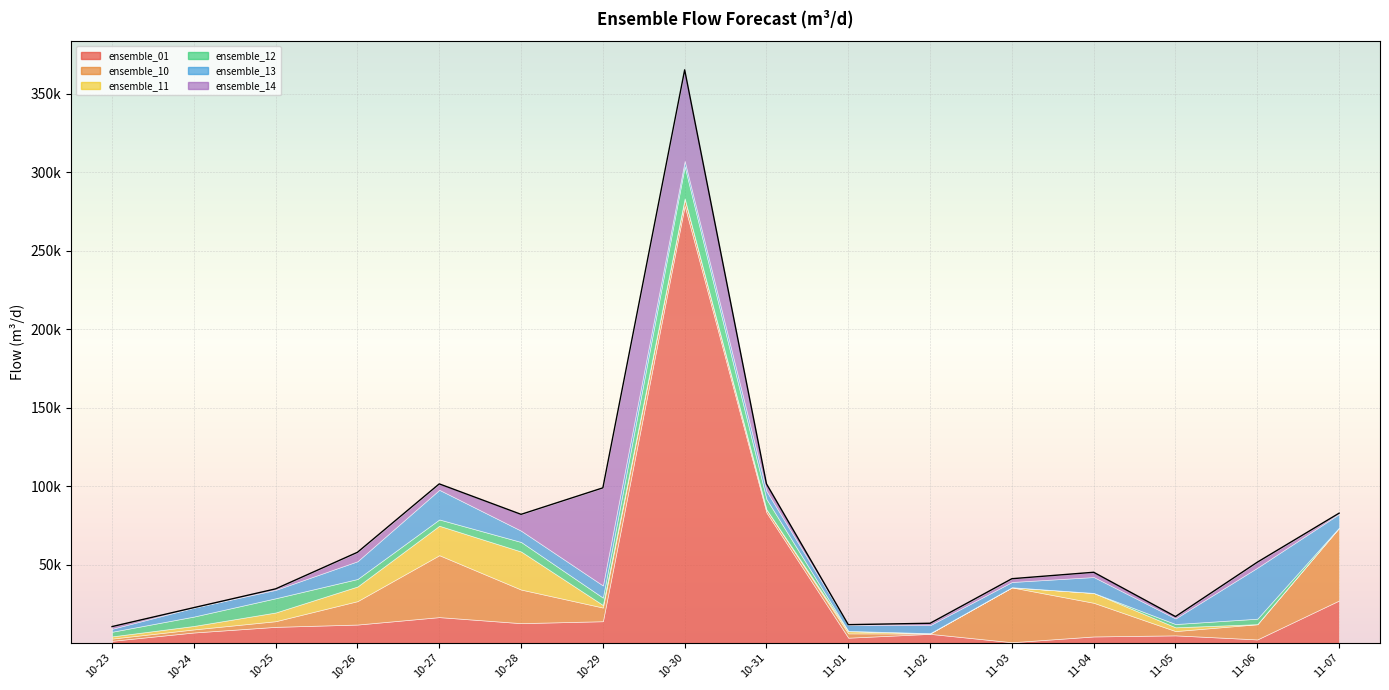

What is the difference between the second highest and second lowest values in the ensemble_01 series?

81820.3